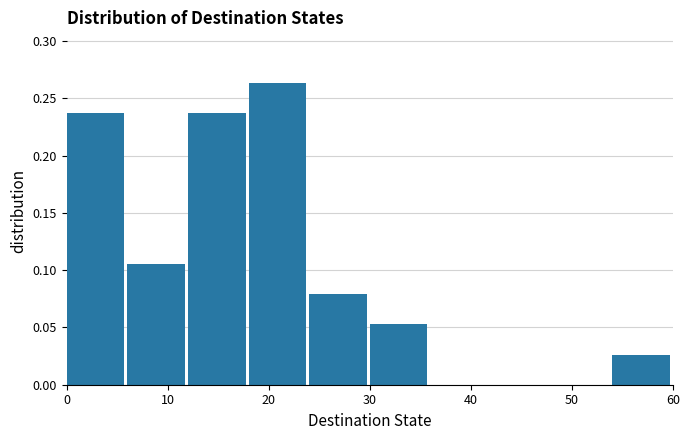

Reading left to right, list every bar in this chart as the range it spans on the x-axis followed by its height. The values are not printed on the chart, so give them approximately, as read against the axis.

0 to 6: 0.235
6 to 12: 0.105
12 to 18: 0.235
18 to 24: 0.265
24 to 30: 0.080
30 to 36: 0.055
36 to 42: 0
42 to 48: 0
48 to 54: 0
54 to 60: 0.025